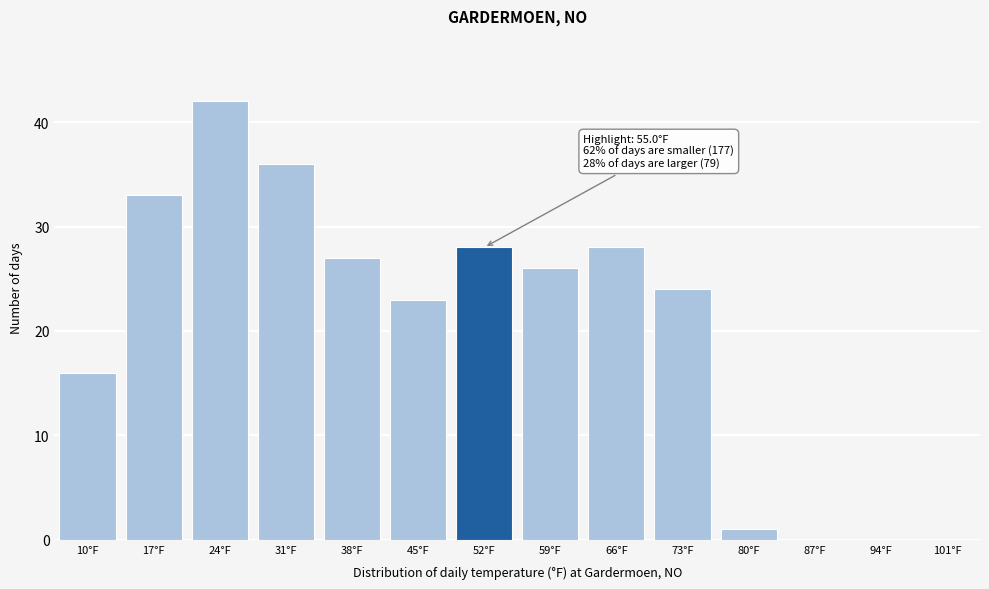

Reading left to right, extract all data points from this chart.

10°F=16	17°F=33	24°F=42	31°F=36	38°F=27	45°F=23	52°F=28	59°F=26	66°F=28	73°F=24	80°F=1	87°F=0	94°F=0	101°F=0